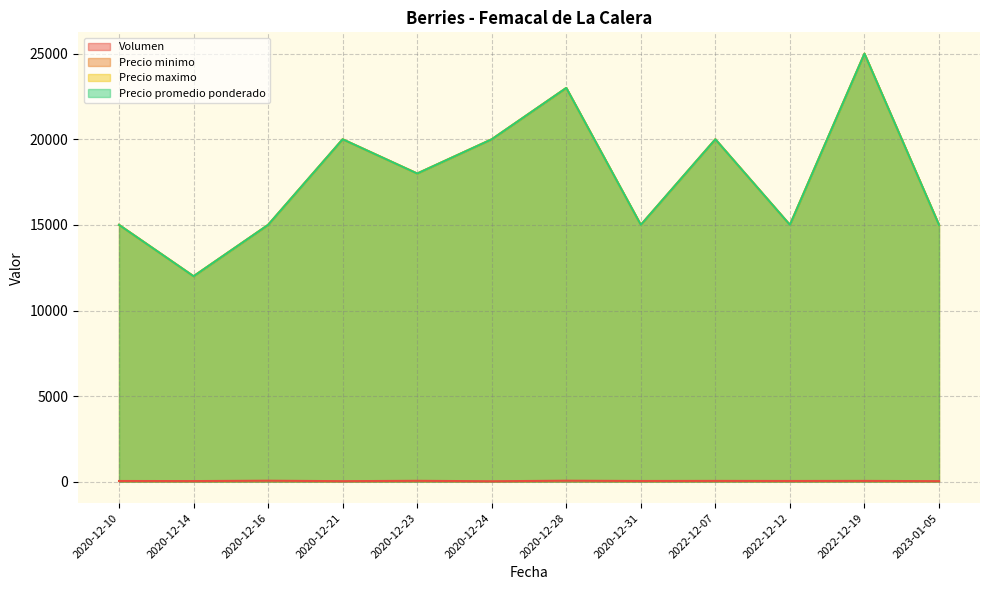

True or false: Precio maximo and Precio minimo cross at least once.

False